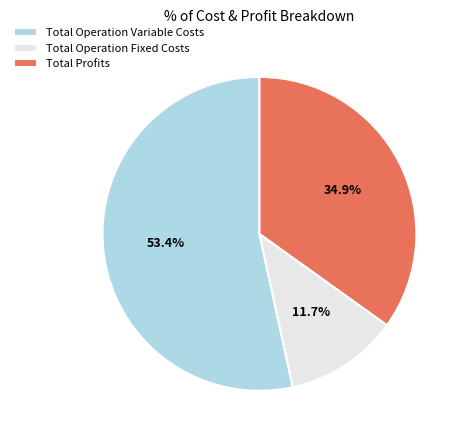

Is Total Operation Variable Costs the majority of the pie?

Yes